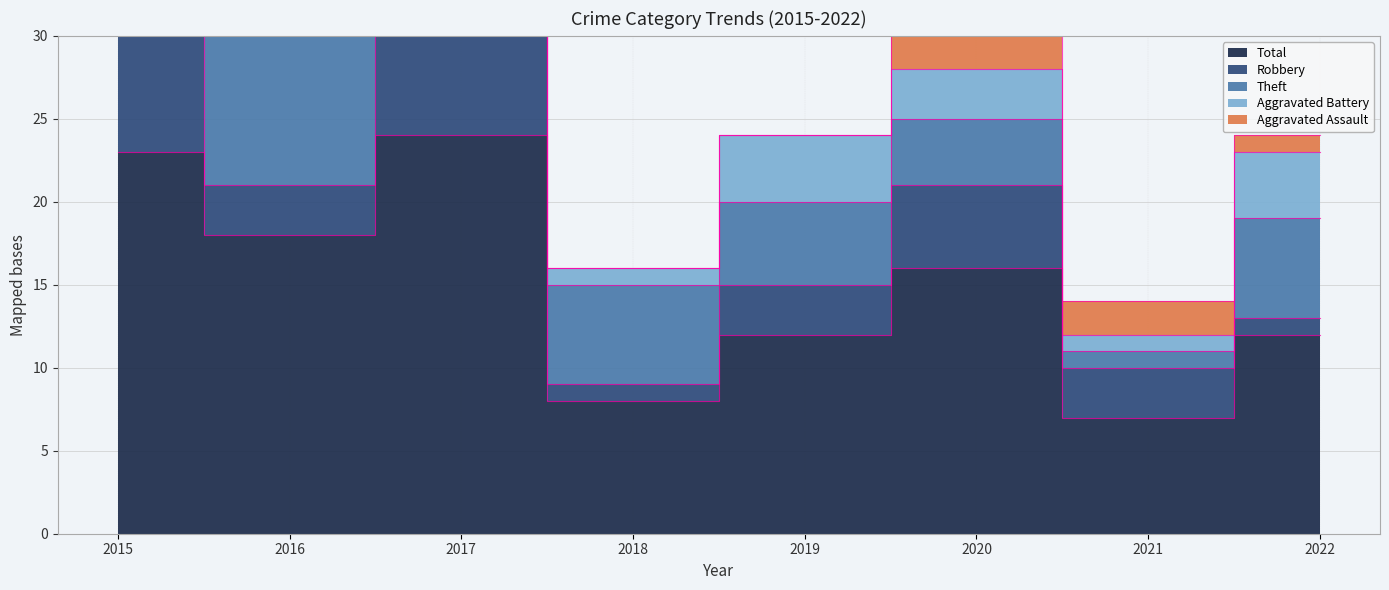

Reading left to right, list all the values displayed in this chart.

Aggravated Assault: 2015=0	2016=0	2017=1	2018=0	2019=0	2020=4	2021=2	2022=1
Aggravated Battery: 2015=2	2016=1	2017=4	2018=1	2019=4	2020=3	2021=1	2022=4
Robbery: 2015=11	2016=3	2017=10	2018=1	2019=3	2020=5	2021=3	2022=1
Theft: 2015=9	2016=14	2017=9	2018=6	2019=5	2020=4	2021=1	2022=6
Total: 2015=23	2016=18	2017=24	2018=8	2019=12	2020=16	2021=7	2022=12